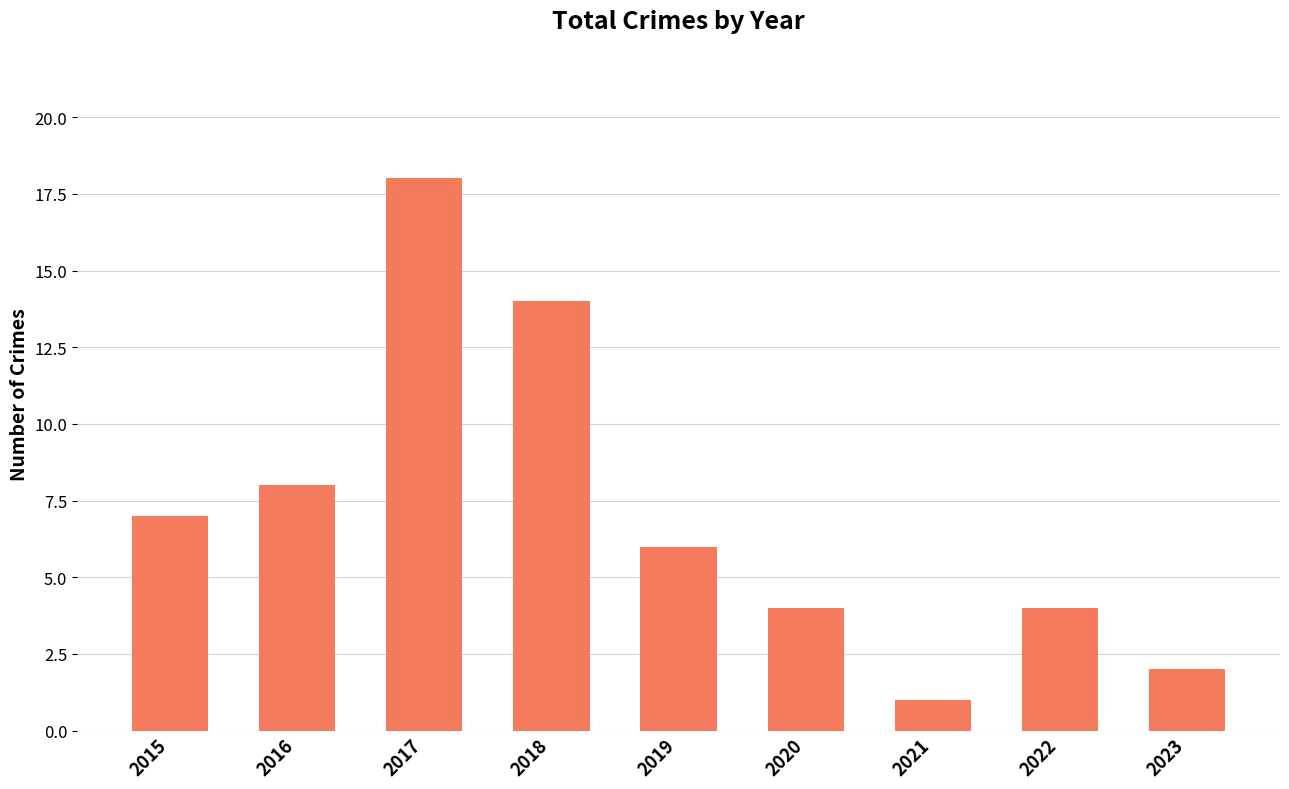

How many series are shown in this chart?

1